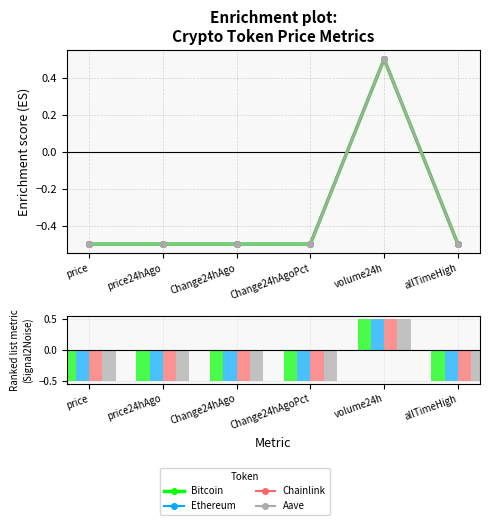

How many negative values does the Ethereum series have?

5